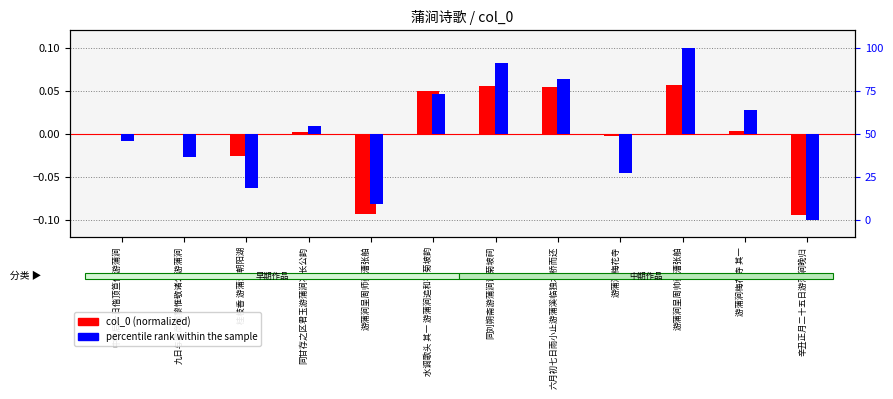

Rank the series by their maximum value, from highest to lowest.

percentile rank within the sample, col_0 (normalized)